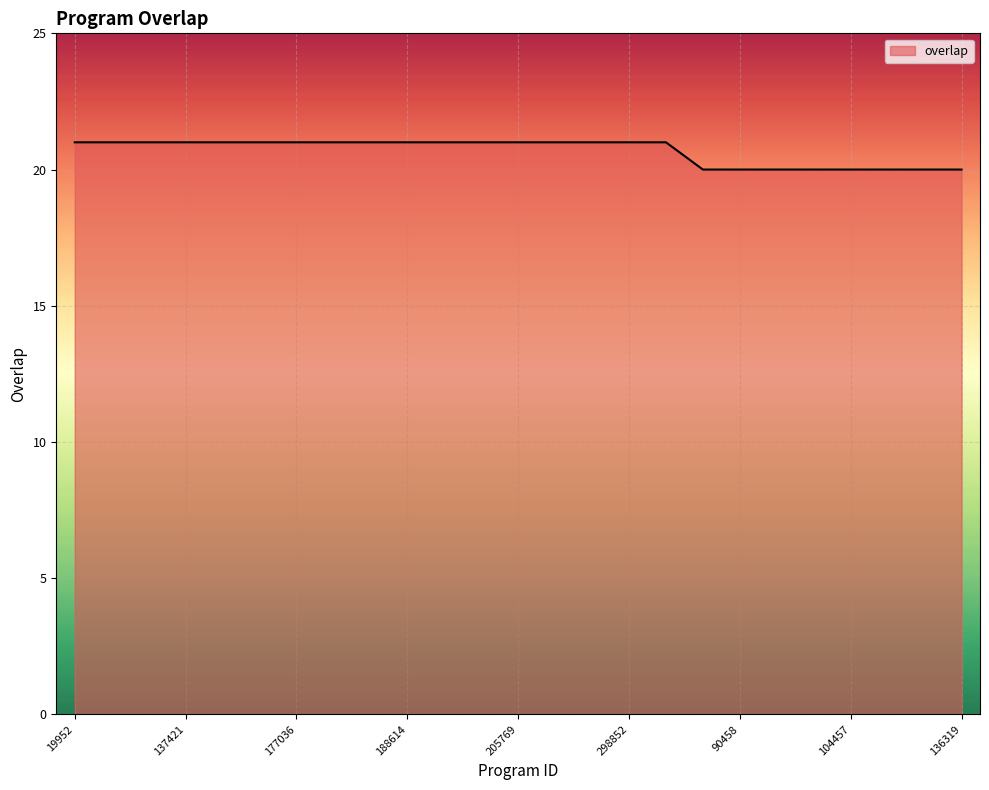

What is the smallest value displayed?

20